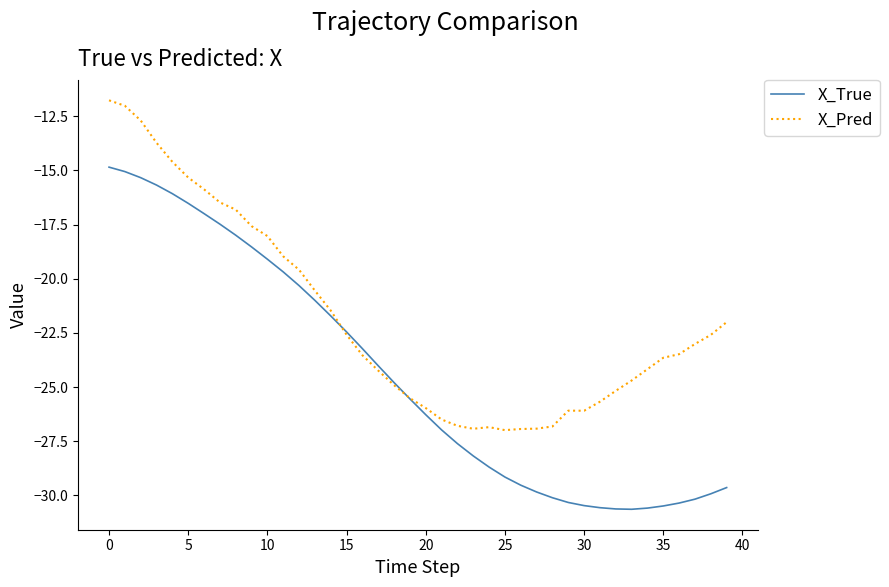

Which series has the widest spread of values?

X_True